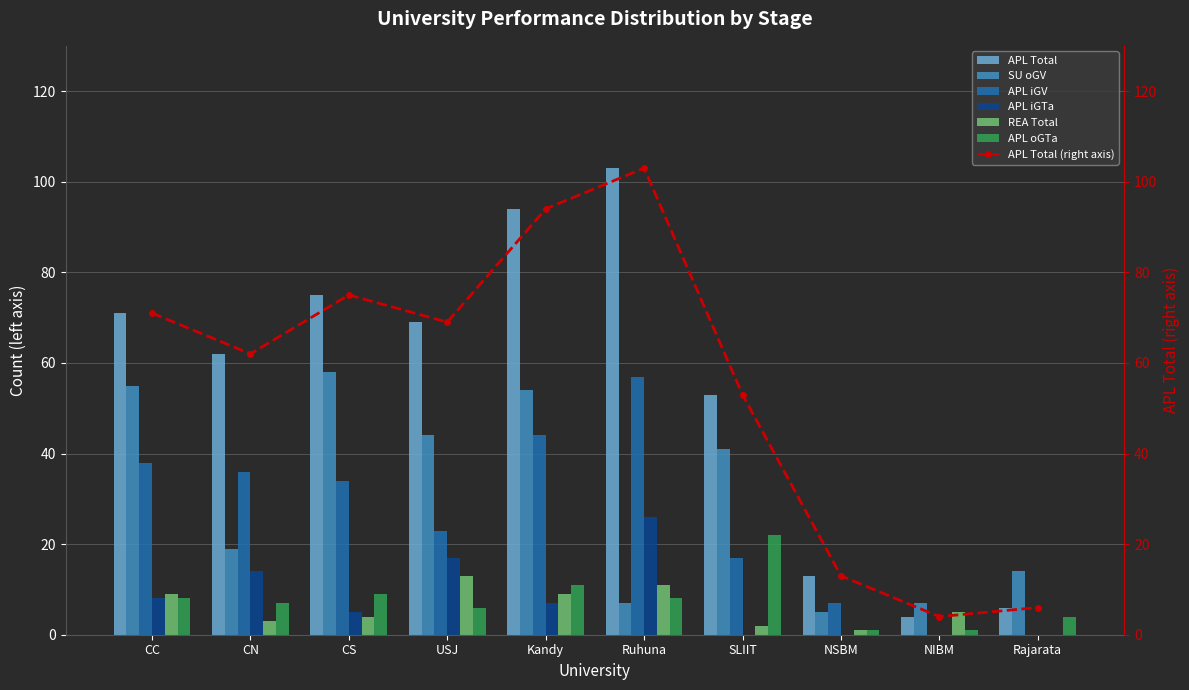

At which label does REA Total first exceed 5?

CC